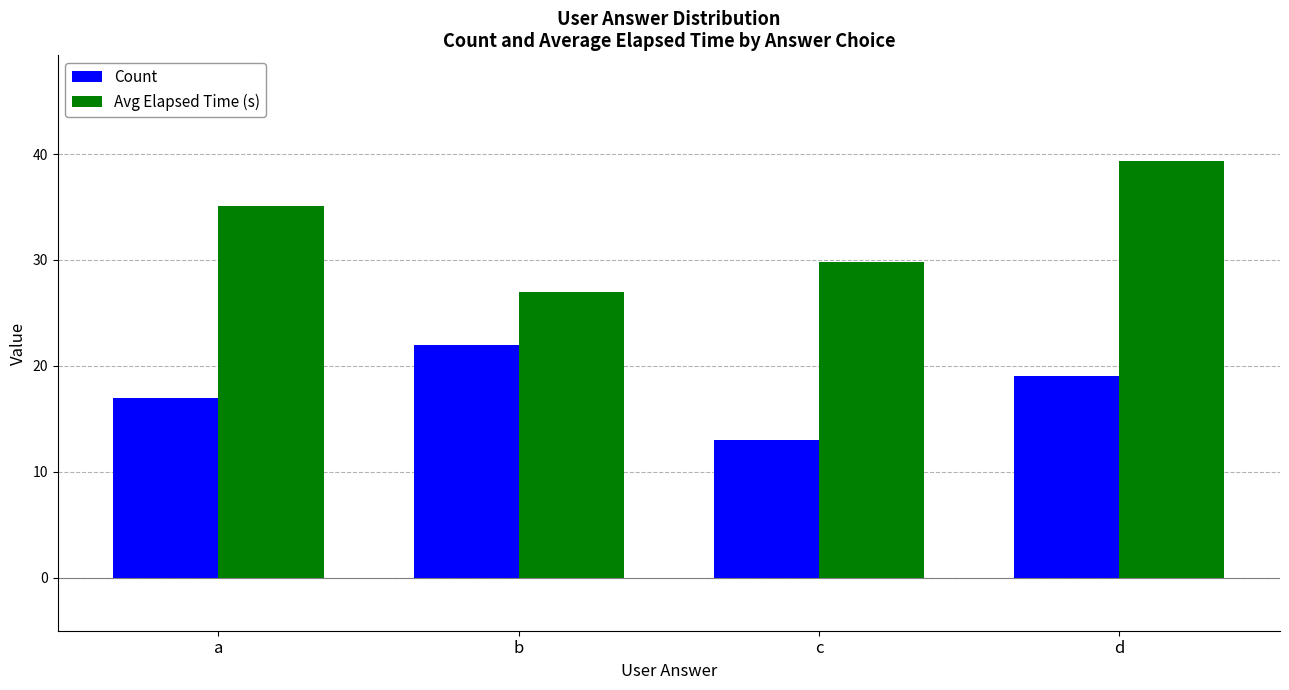

What is the spread (max minus min) of values at a?

18.1